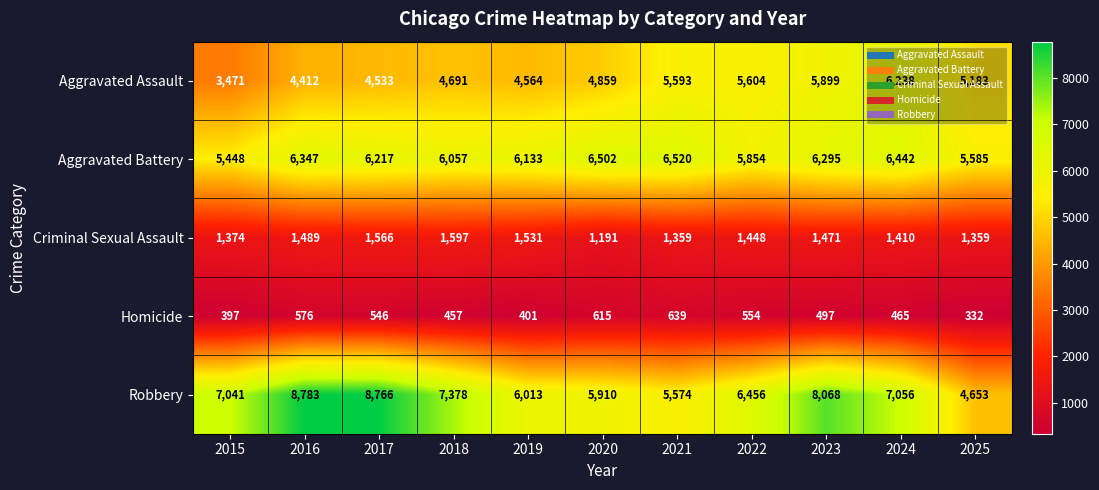

Which series has the largest range (max minus min)?

Robbery